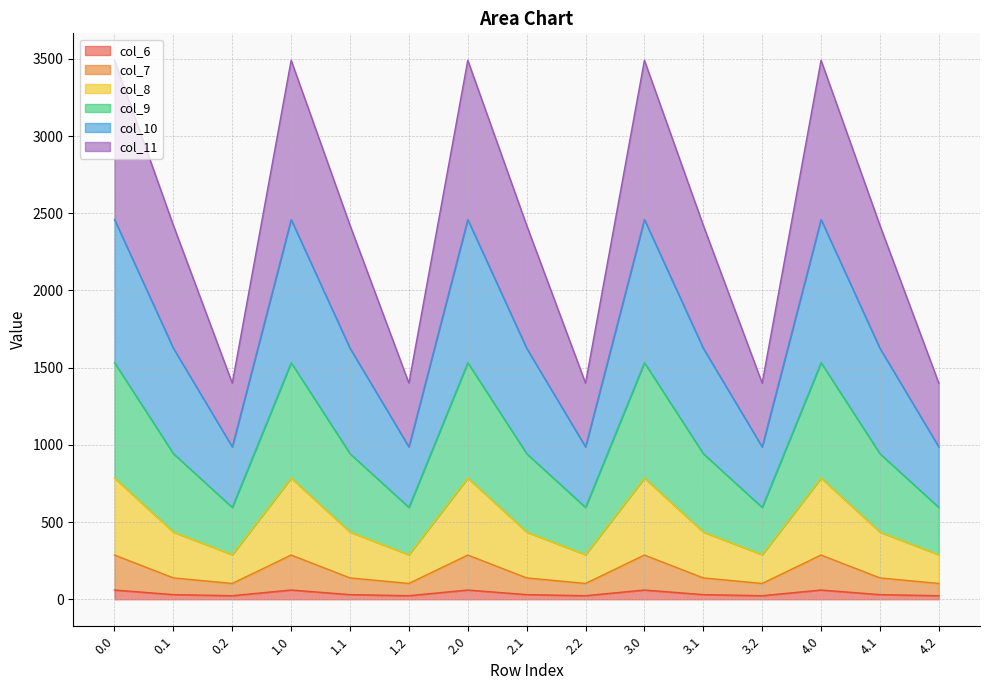

True or false: col_8 and col_6 intersect in this chart.

False